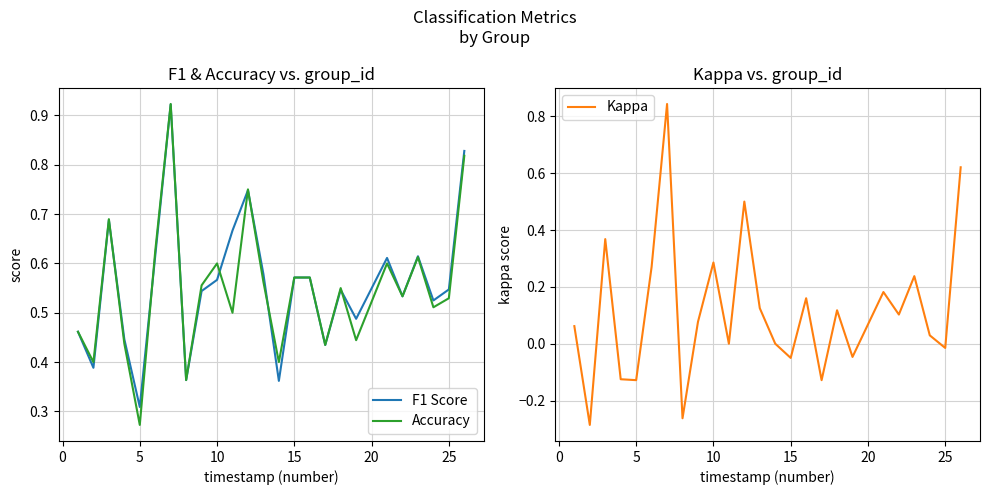

Which category has the lowest value in the Accuracy series?

5